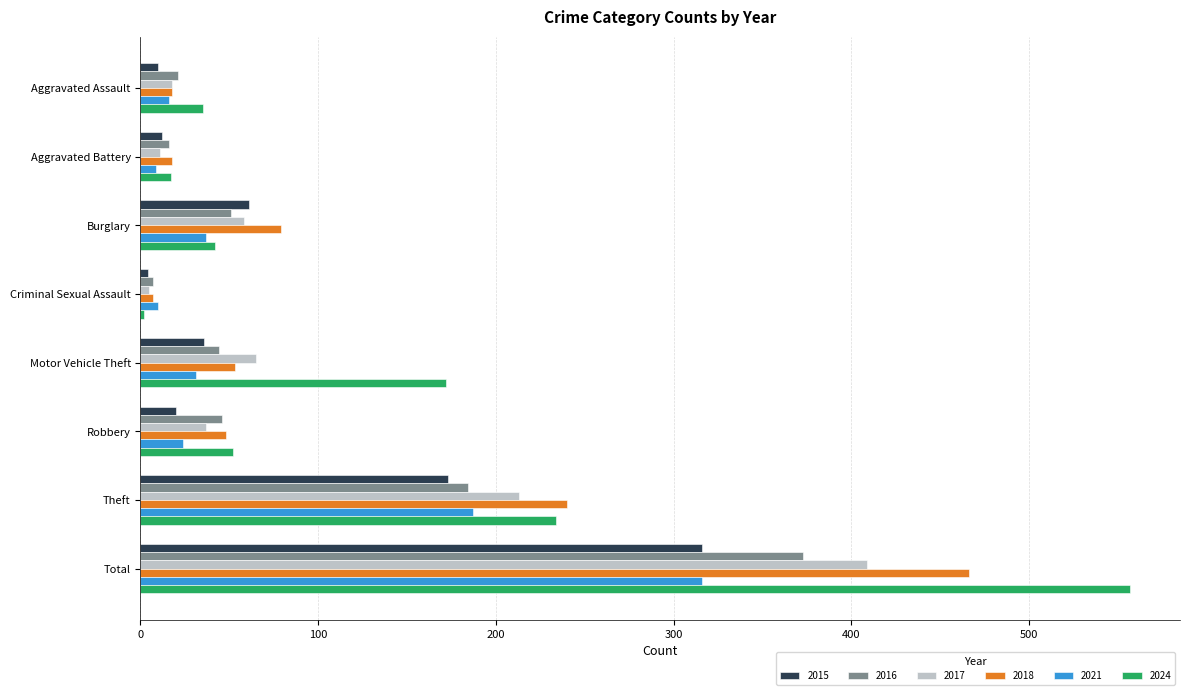

What is the sum of all 2015 values?

632